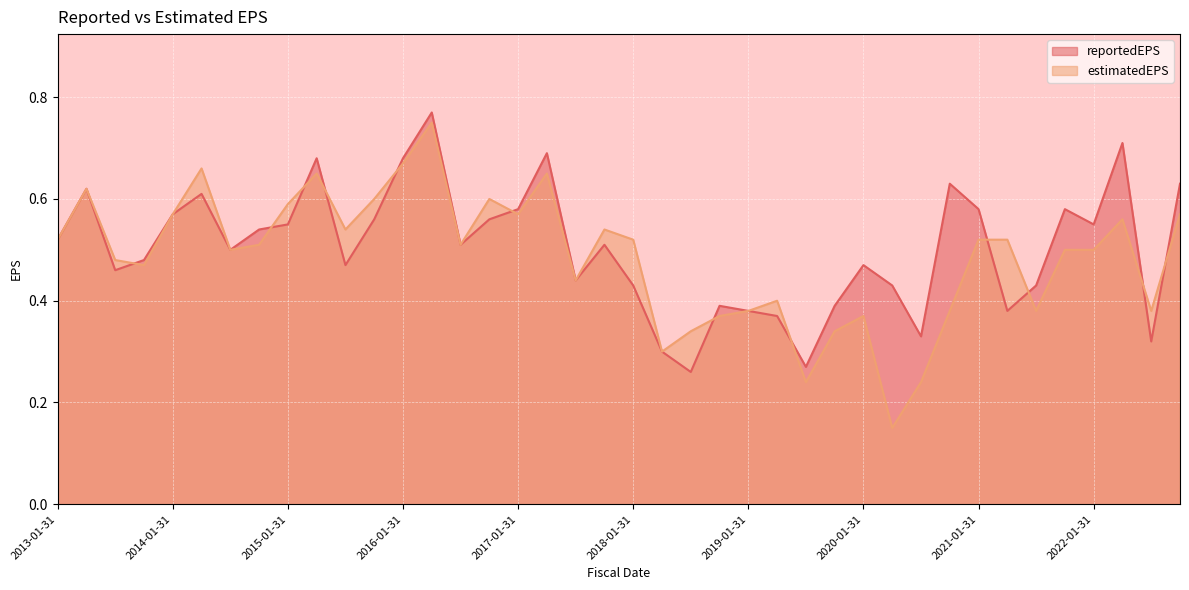

True or false: estimatedEPS has a value of 0.1 at 2018-01-31.

False